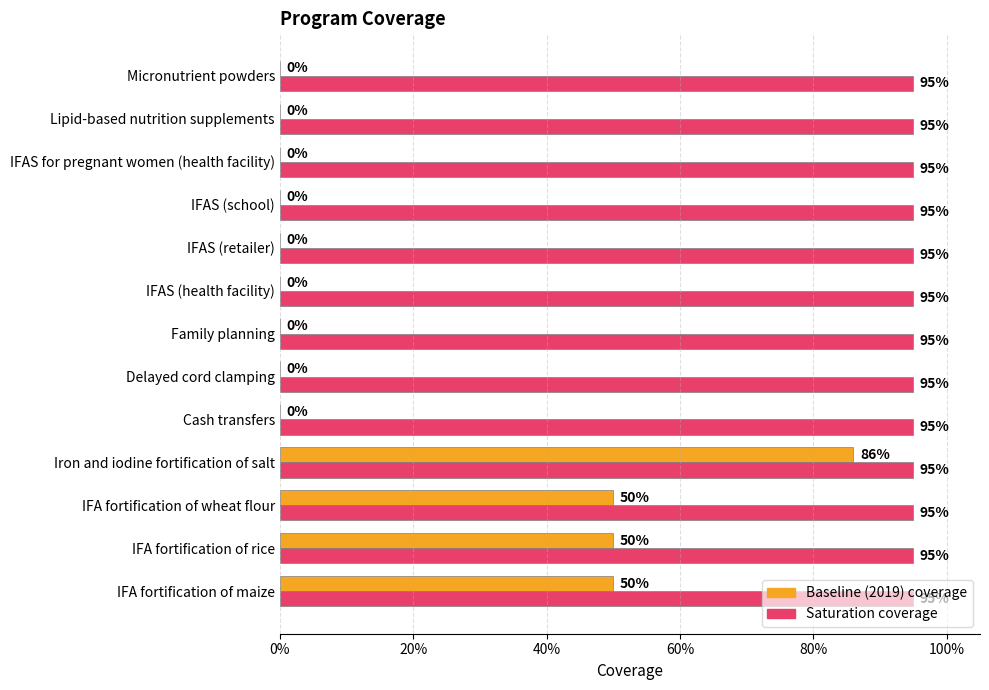

What is the sum of all Baseline (2019) coverage values?

2.4